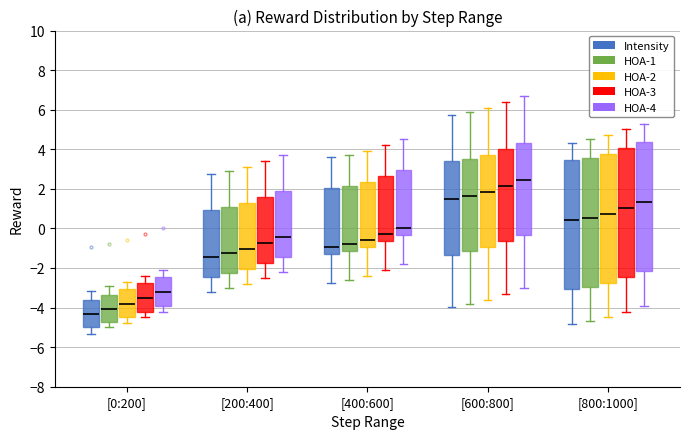

Where does the median line of the box for [400:600] (HOA-1) sit on the y-axis? The values are not printed on the chart, so give them approximately, as read against the axis.

-0.8